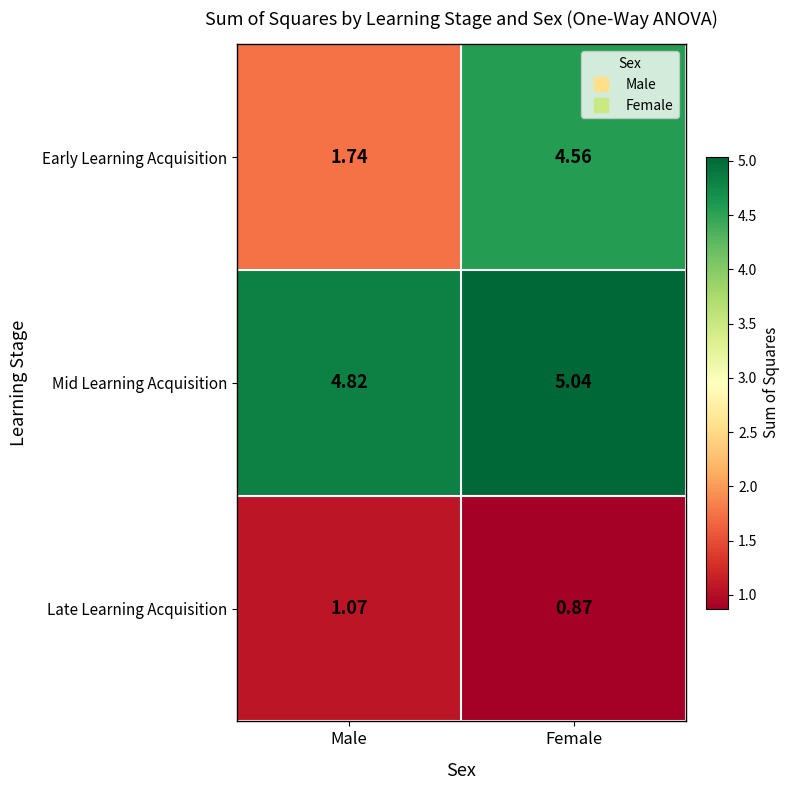

What is the difference between the highest and lowest values at Female?

4.2